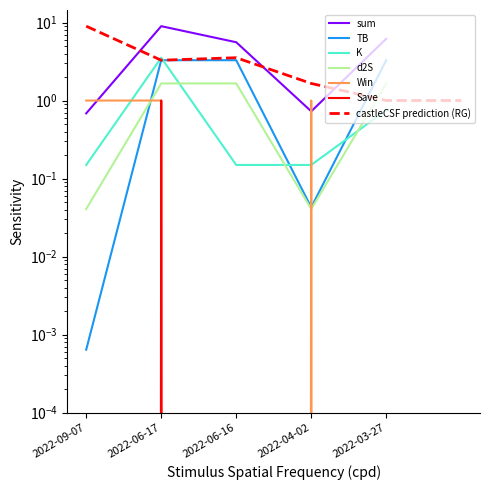

True or false: Win has more than 1 points higher than both neighbors.

False